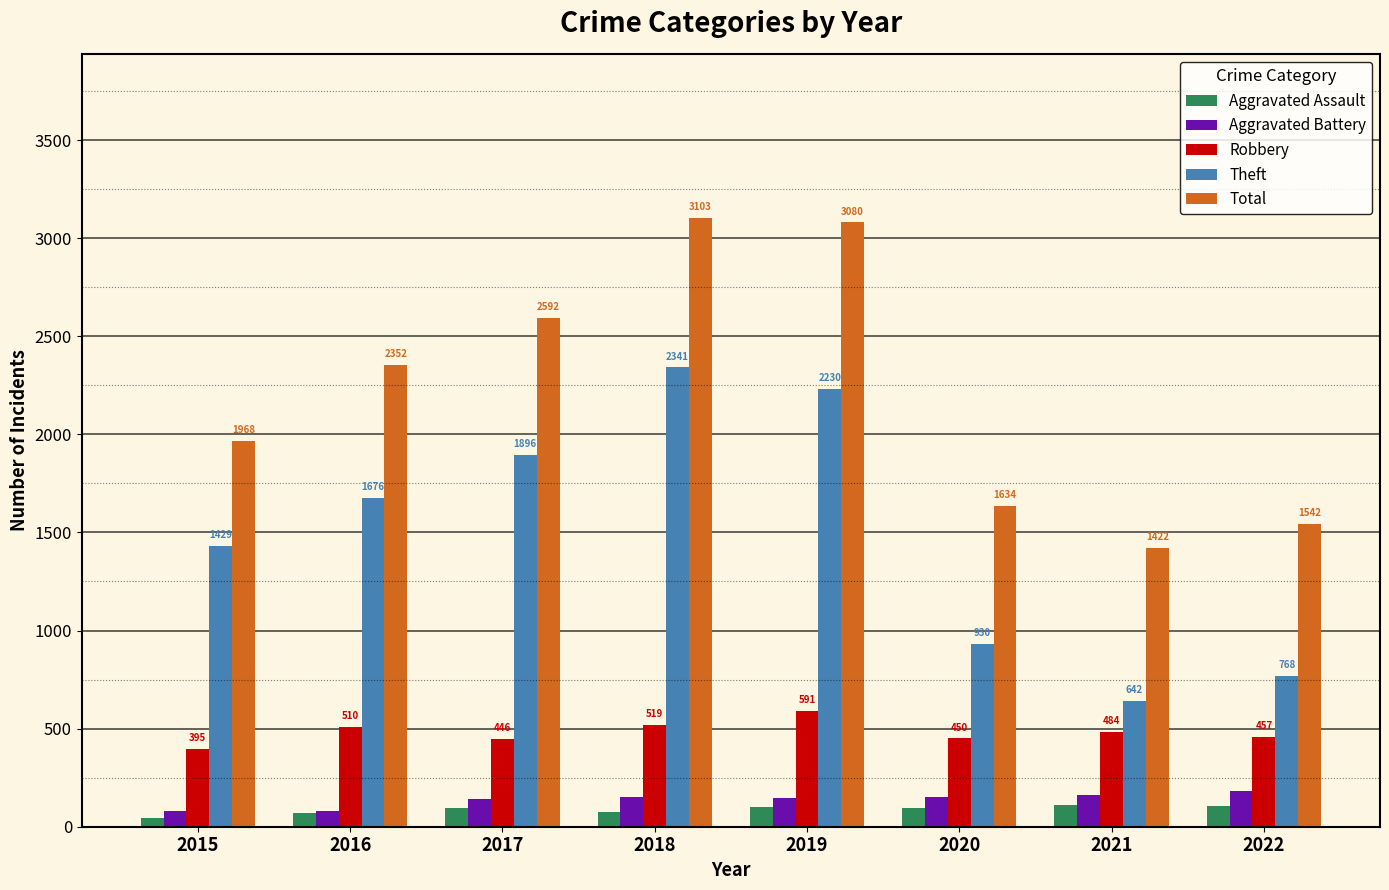

How many groups of bars are there?

8